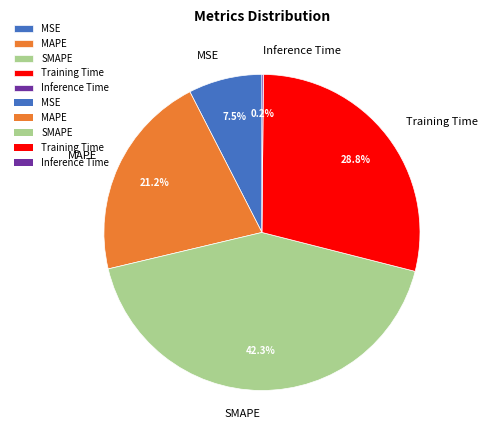

Which slice is the largest?

SMAPE